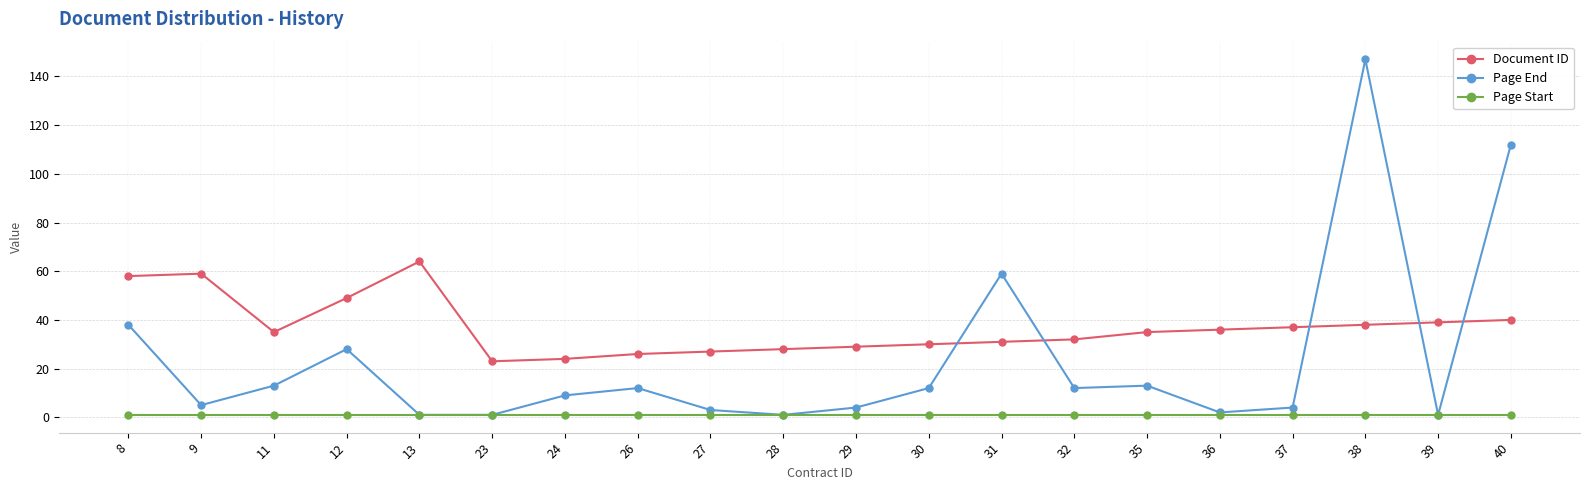

Is it true that Document ID equals 53 at 32?

False